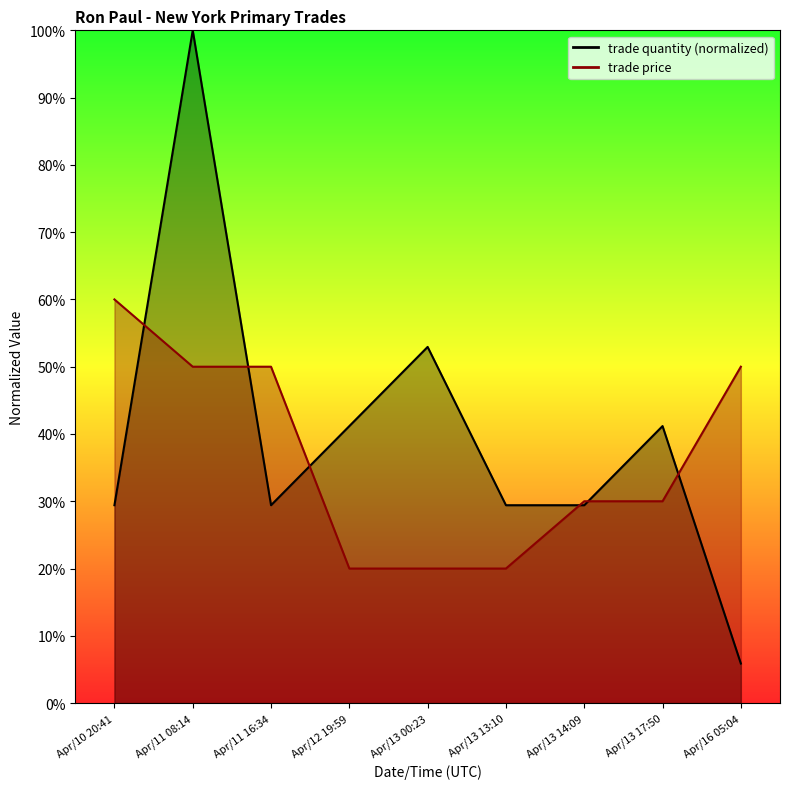

Is it true that trade quantity equals 0.3 at Apr/13 13:10?

True